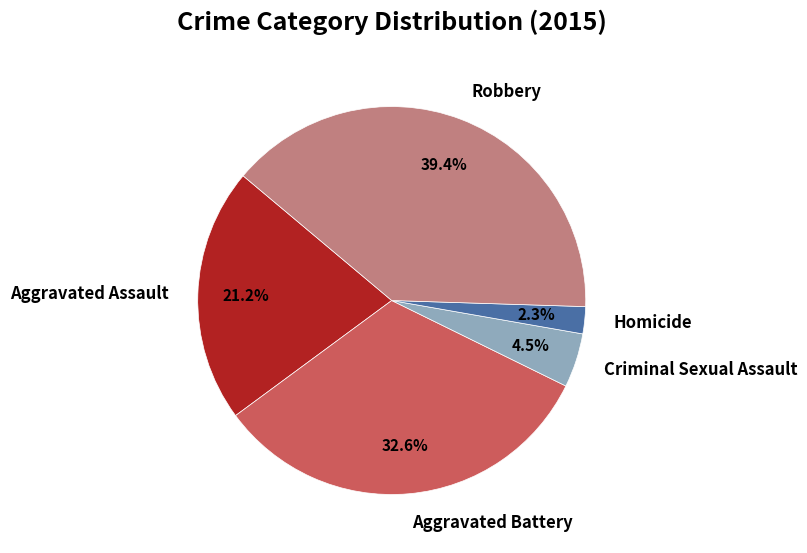

To the nearest percent, what is the combined percentage of Homicide and Robbery?

42%